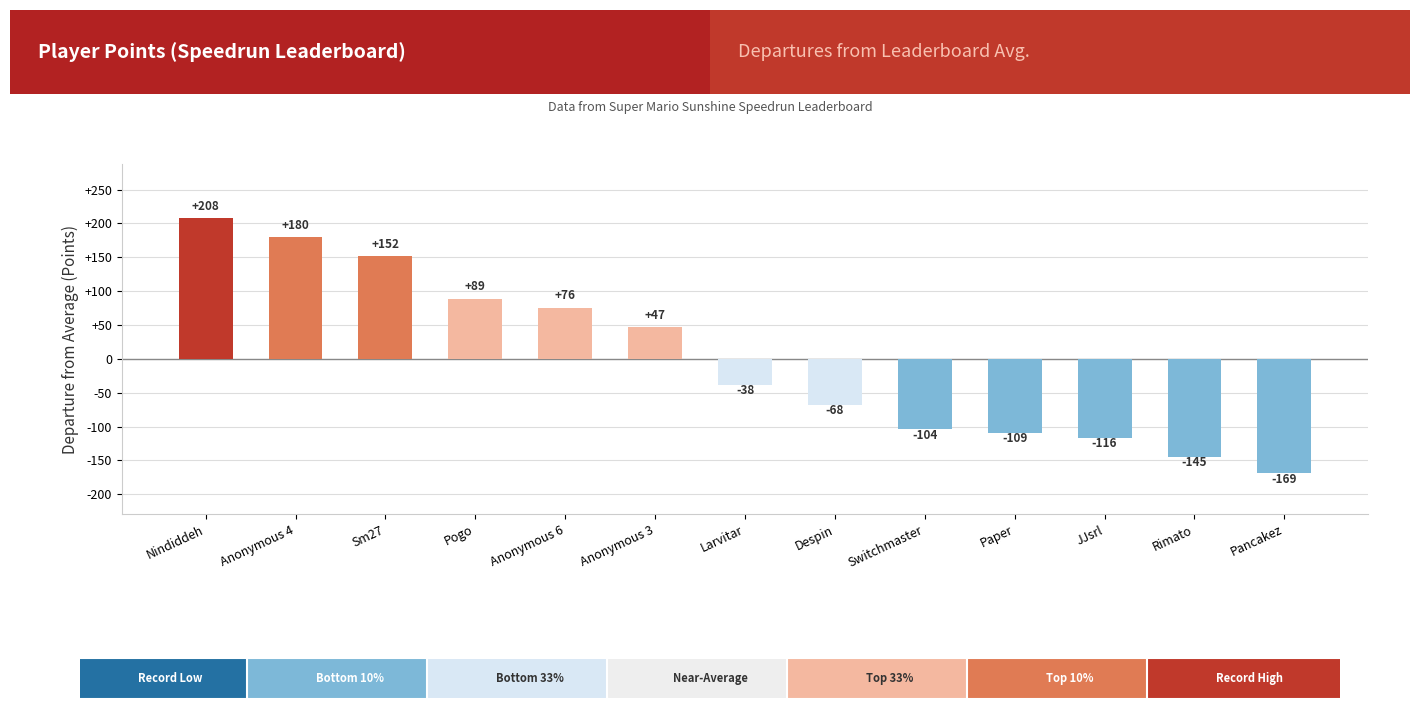

Is it true that the value at Anonymous 3 is 46.8?

True